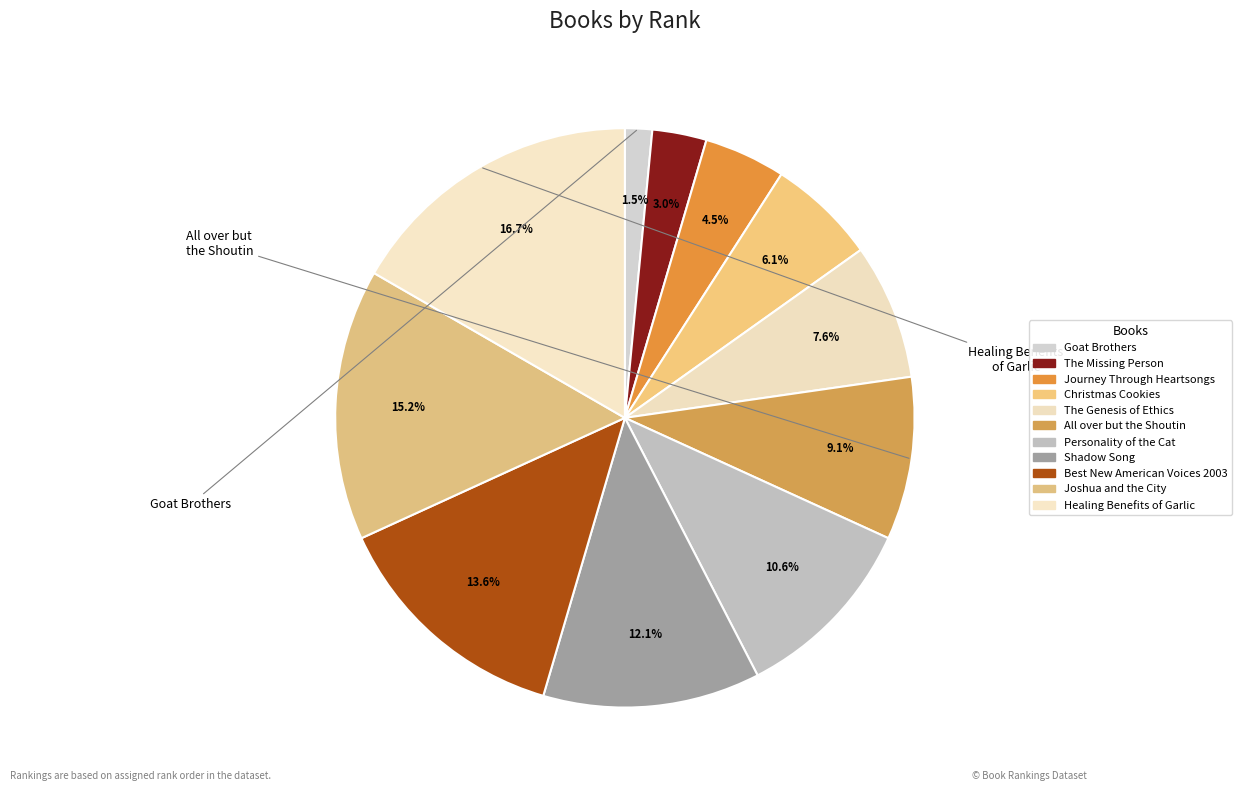

What percentage is NOT represented by All over but the Shoutin?

90.9%